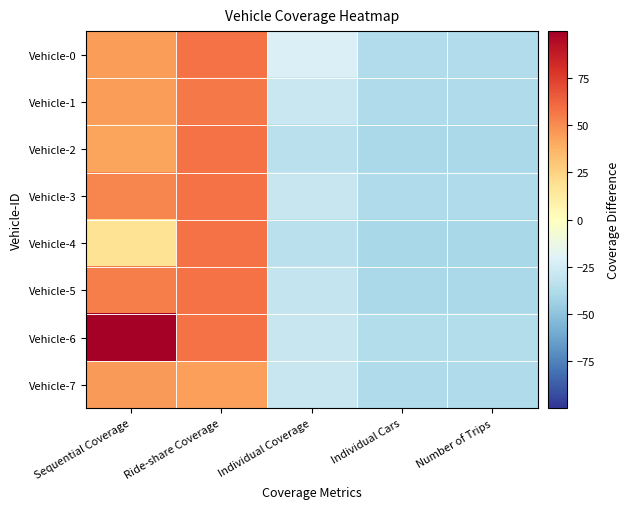

What is the greatest value displayed?

99.8